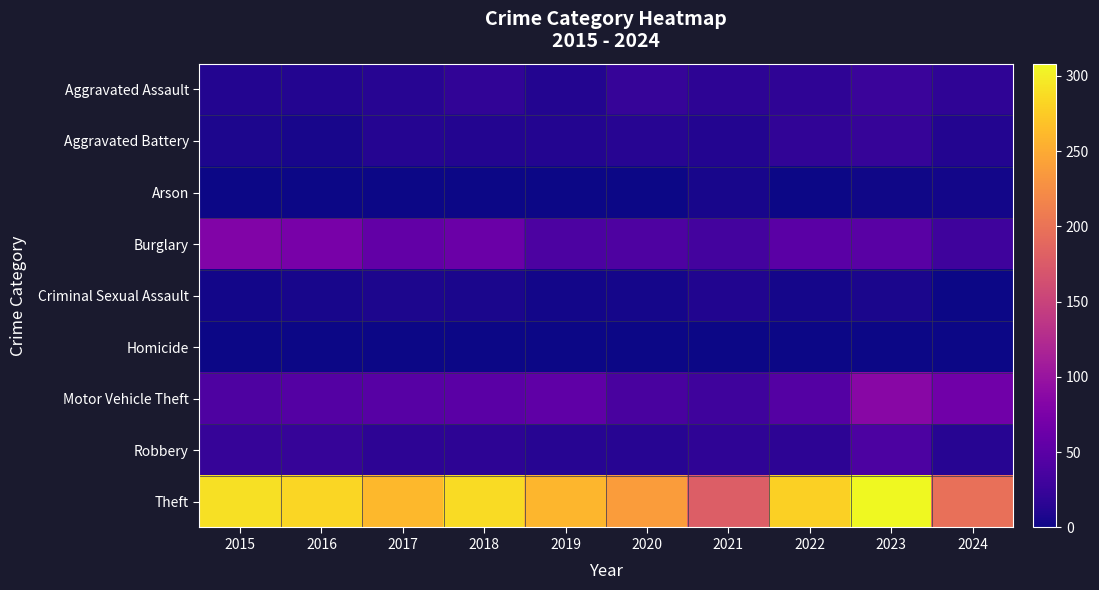

What is the spread (max minus min) of values at 2023?

308